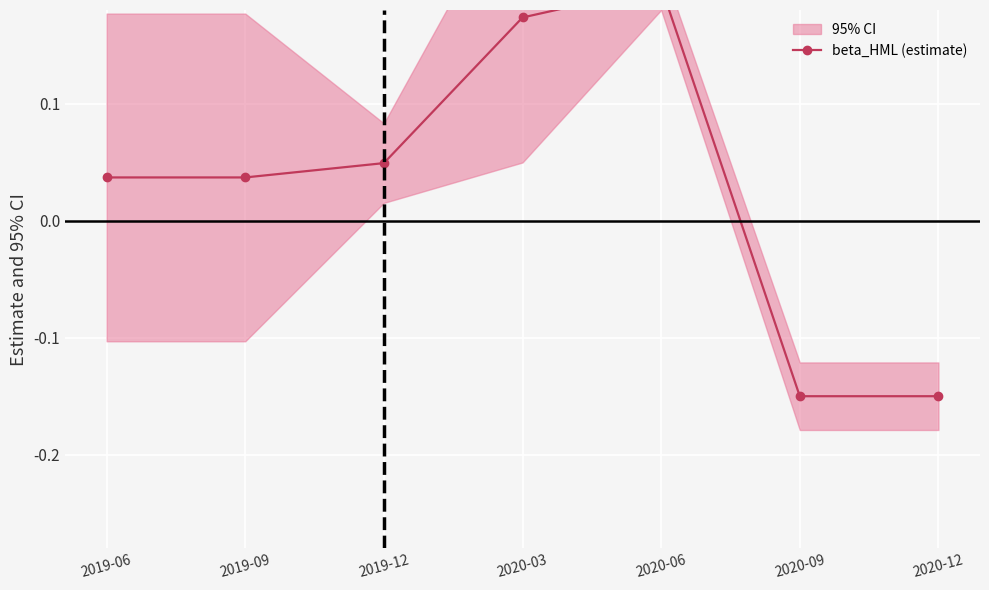

How many values are above zero?

5